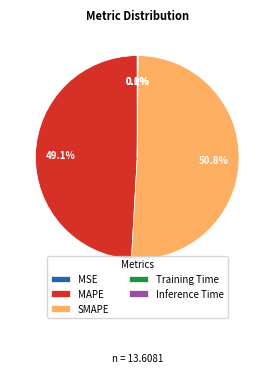

Between MAPE and SMAPE, which is larger?

SMAPE